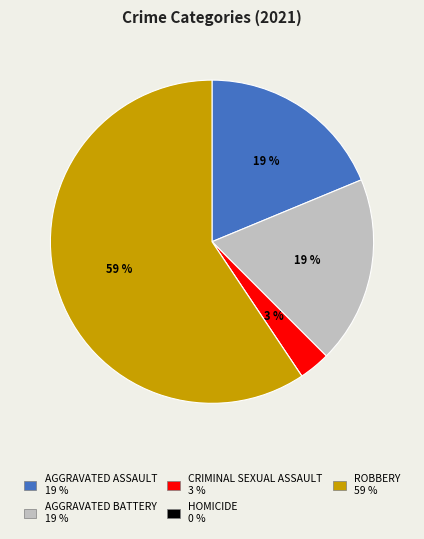

Is there a majority slice in this chart?

Yes